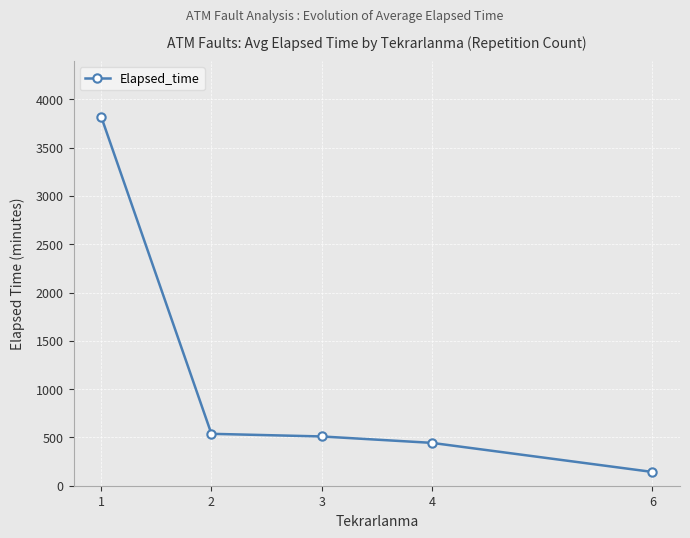

The value at 3 is 510.0. True or false?

True